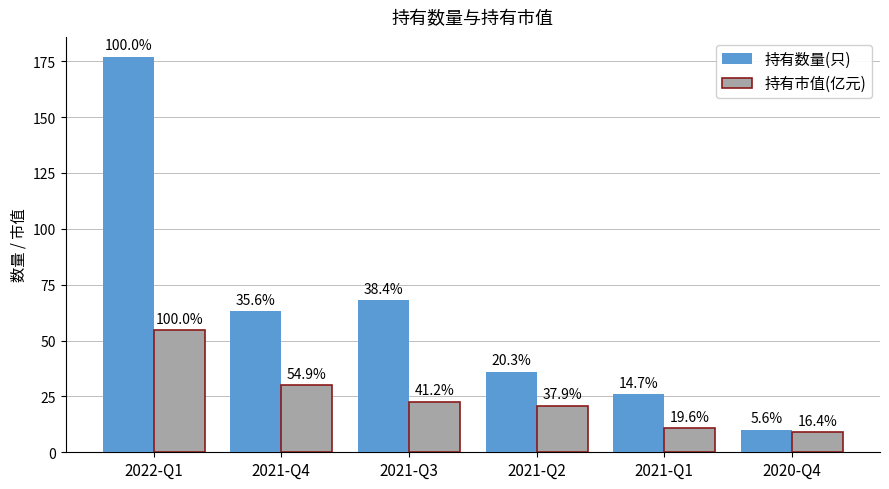

What are all the series names shown in the legend?

持有数量(只), 持有市值(亿元)